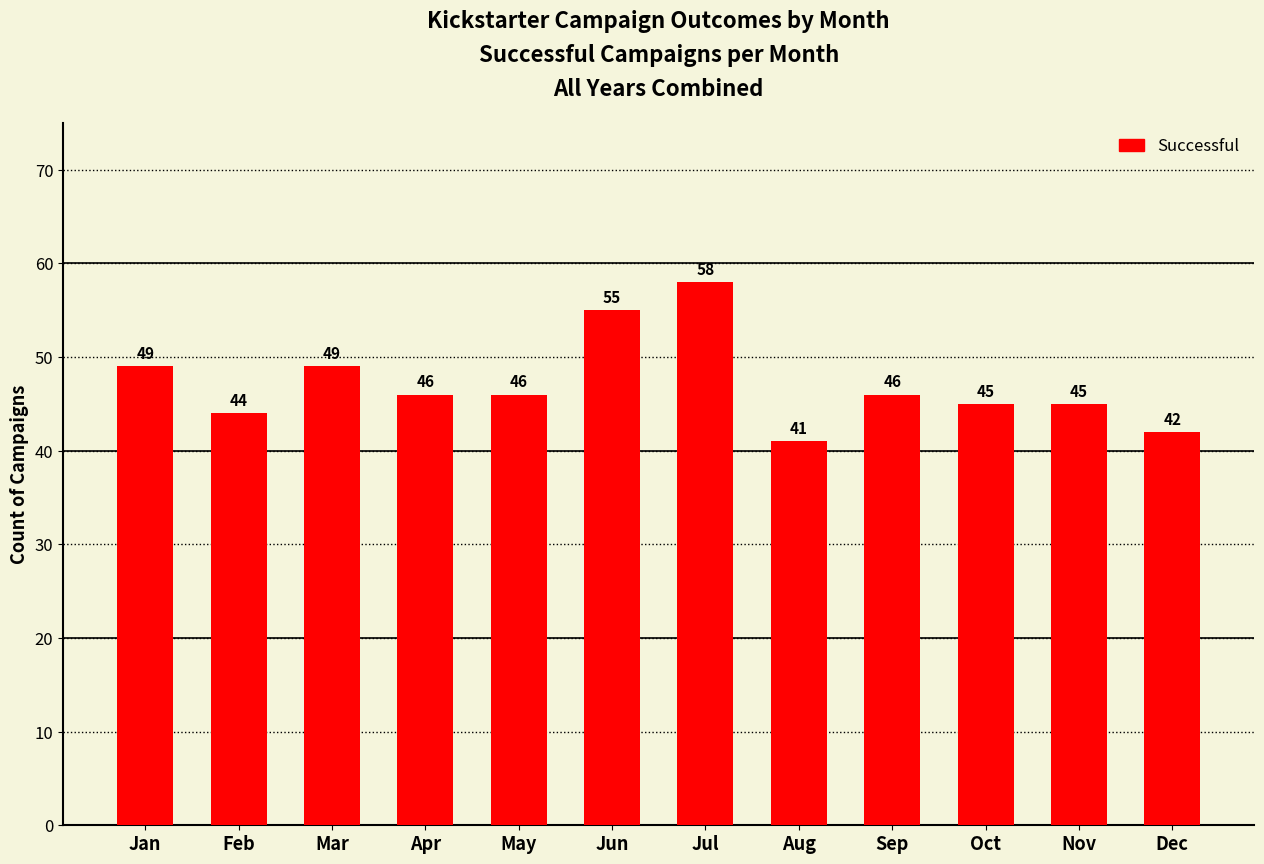

The chart shows a value of 31 at Jul. True or false?

False